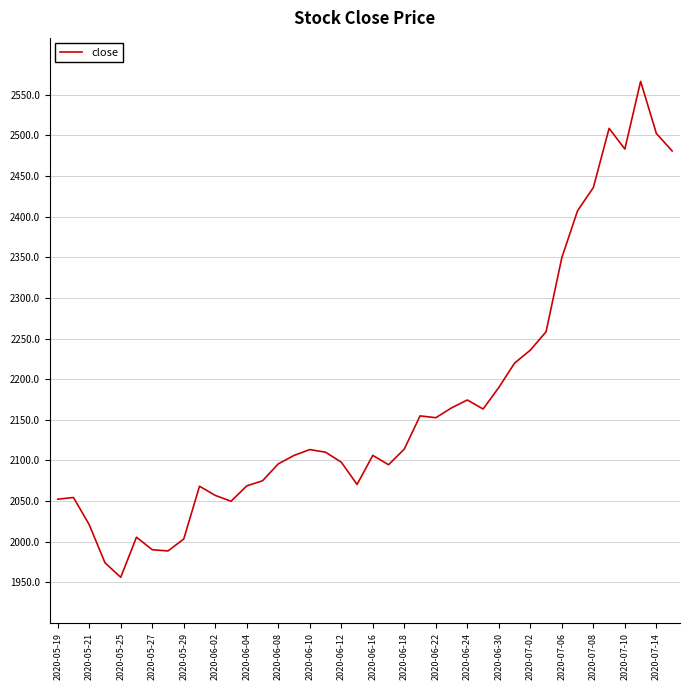

What is the average value?

2168.1